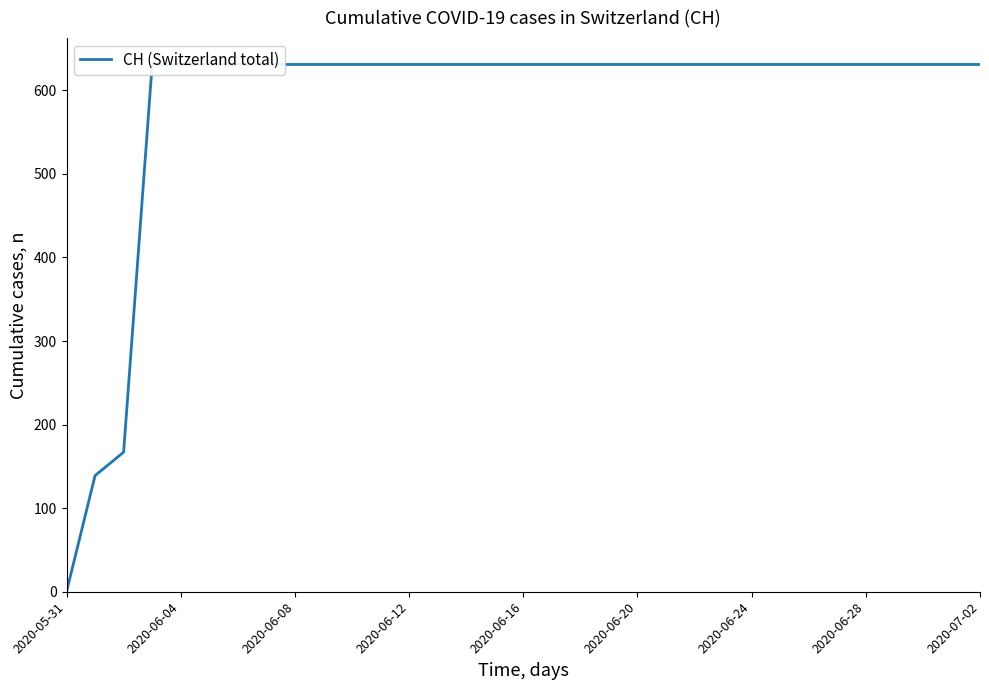

What is the average value?

583